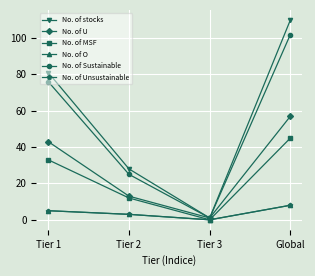

Which series has the widest spread of values?

No. of stocks